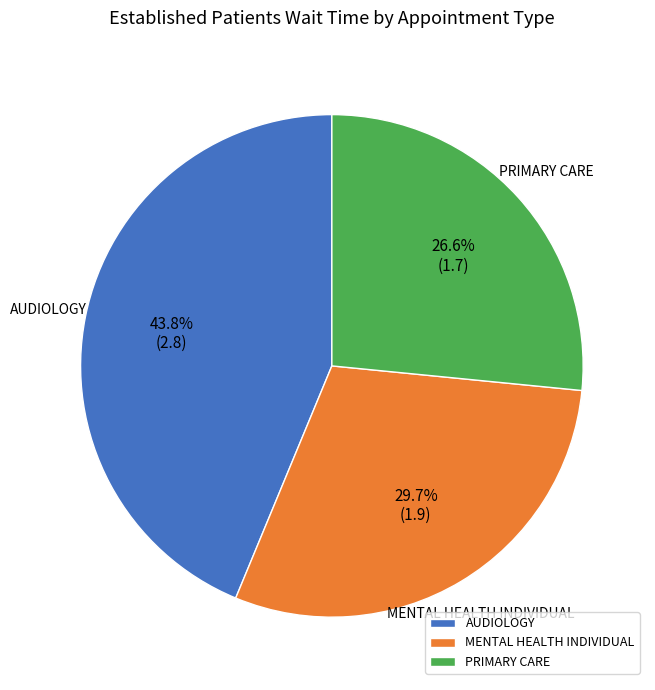

Which category has the biggest portion of the pie?

AUDIOLOGY